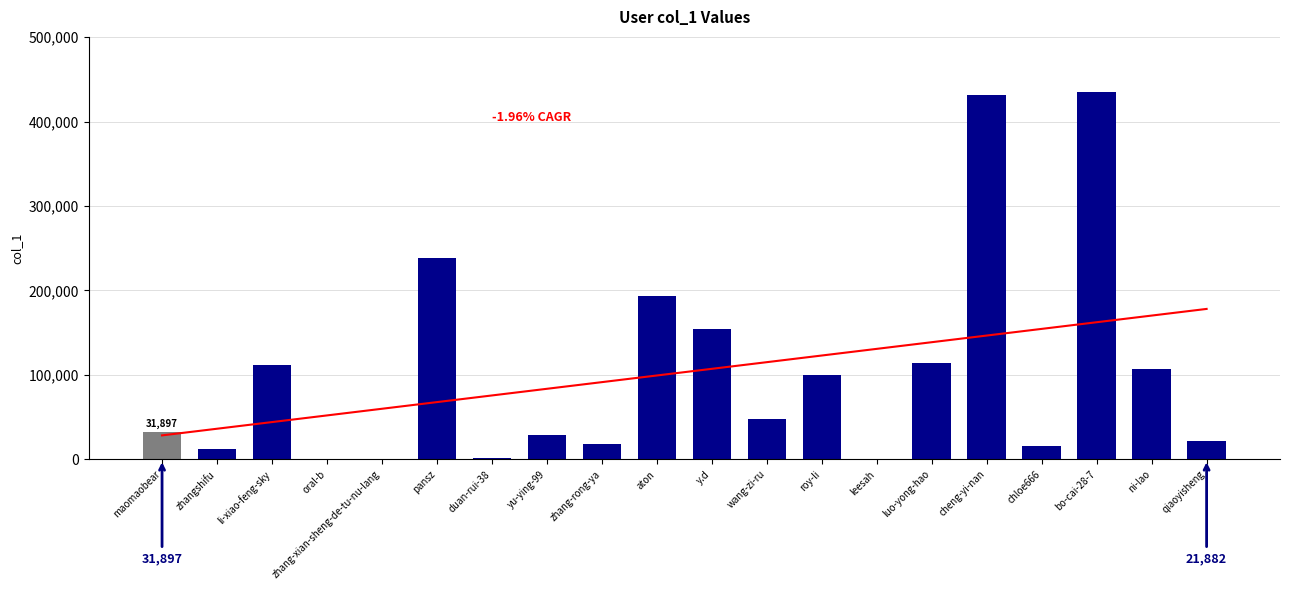

What is the maximum value shown in the chart?

435125